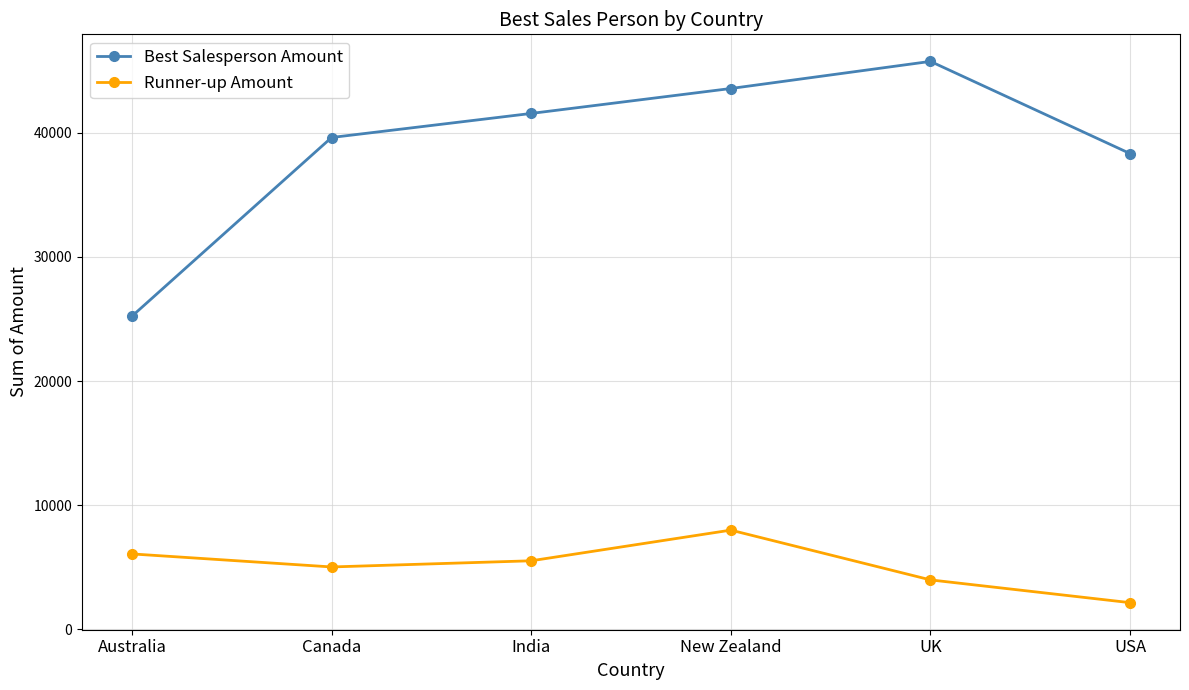

Which label corresponds to the largest value in the chart?

UK